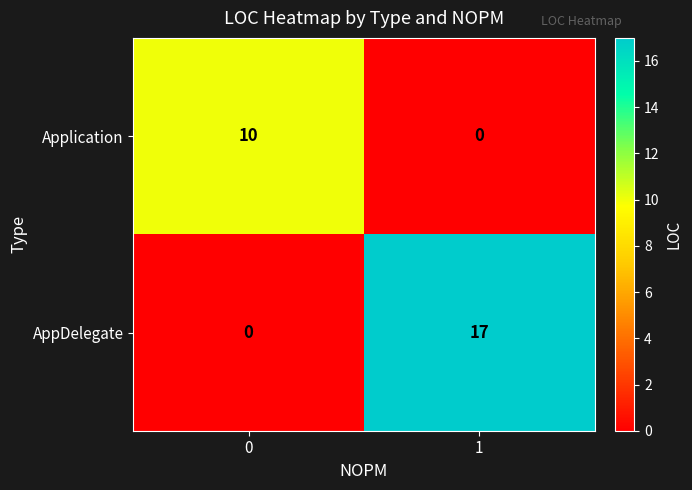

What is the sum of the AppDelegate values at 1 and 0?

17